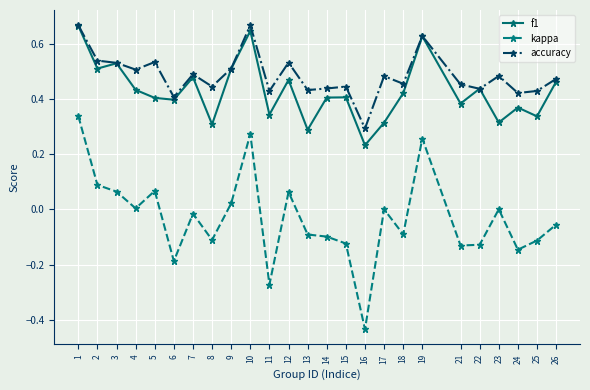

Where is the first local minimum for f1?

2